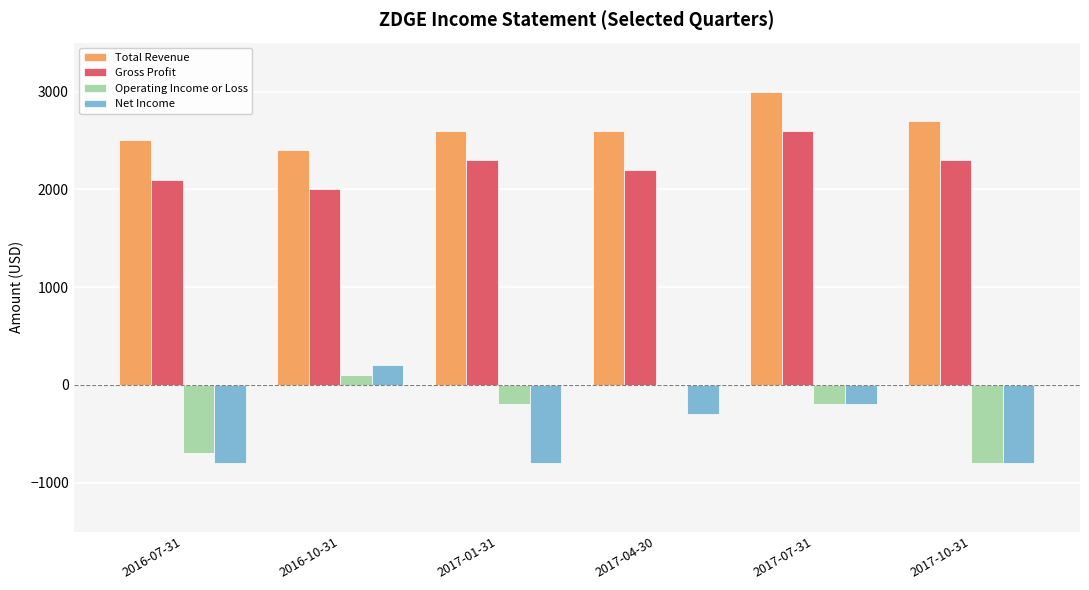

Which series changed the most between 2017-01-31 and 2017-07-31?

Net Income